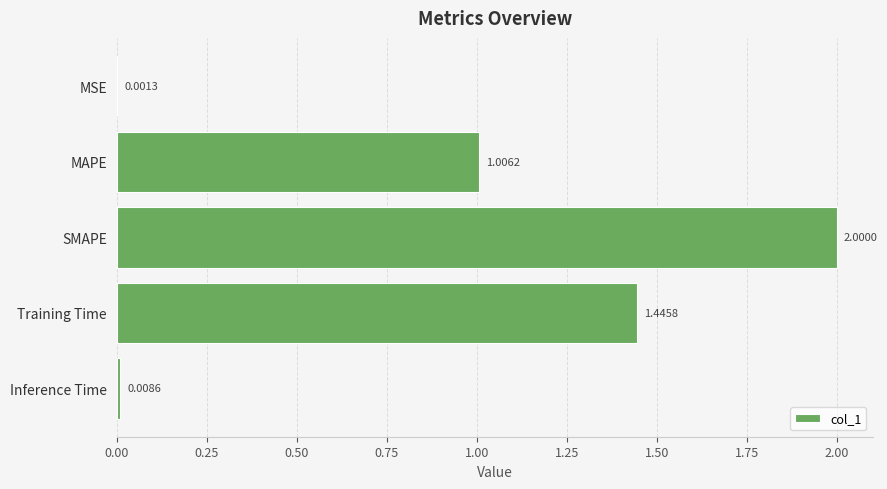

Are the bars grouped side by side (vs. stacked)?

No